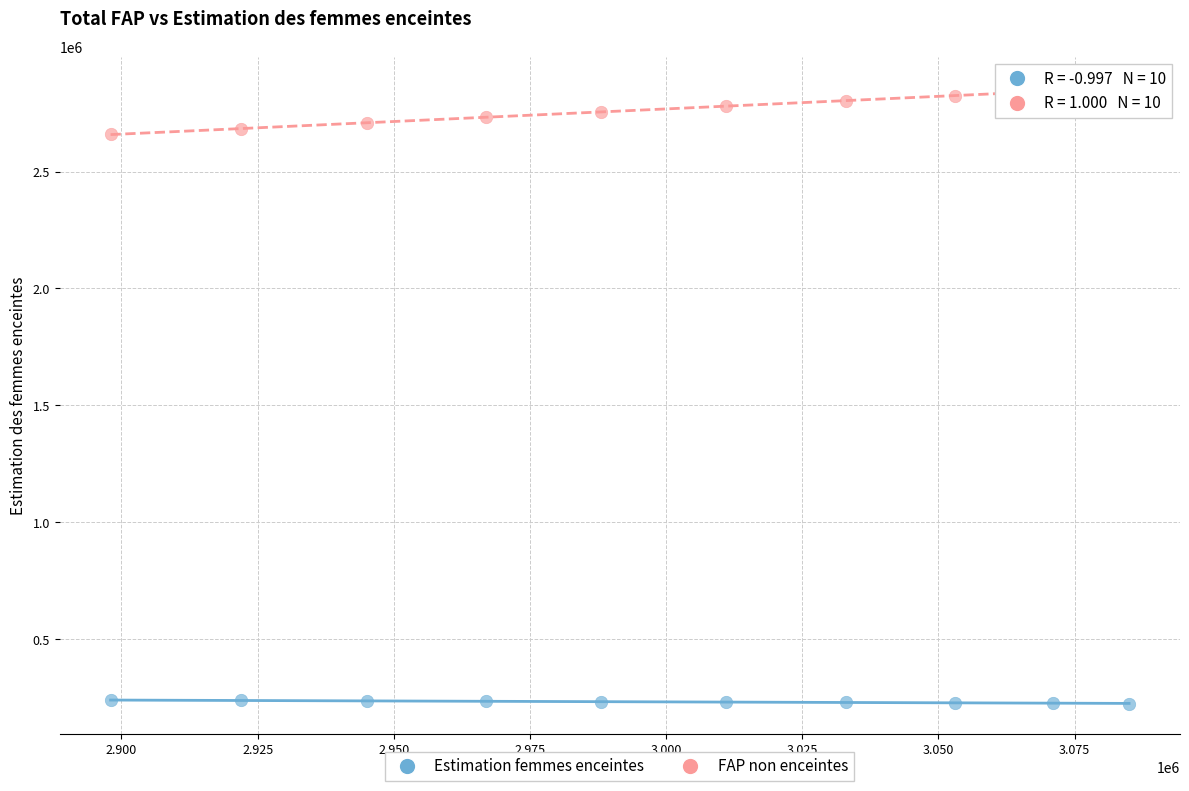

Across all data points, what is the range of X values (max minus min)?

187000.0